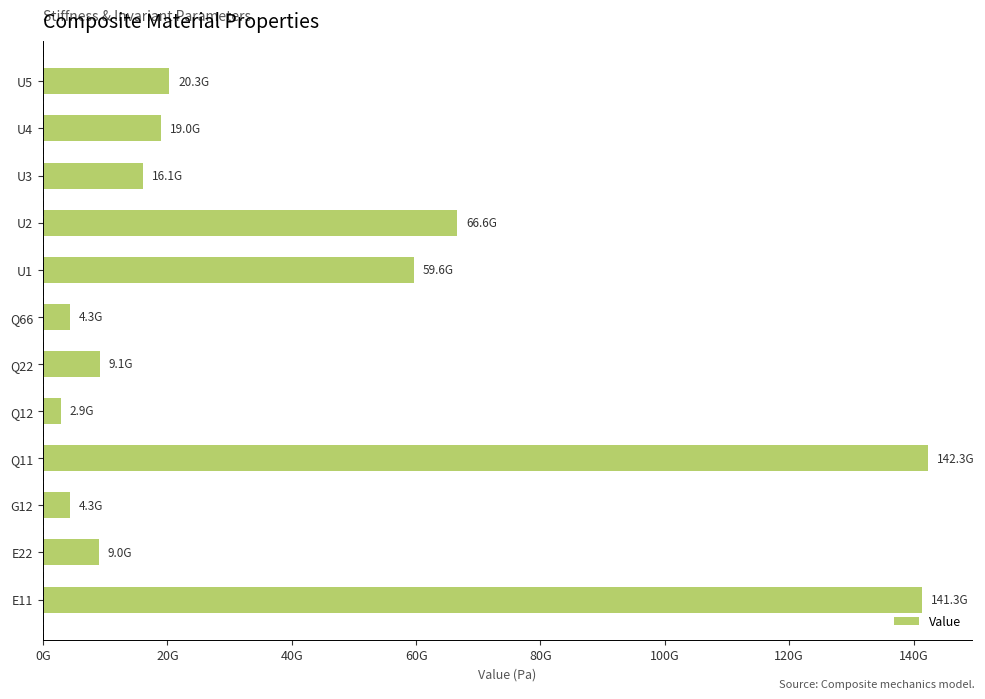

Are the bars horizontal?

Yes